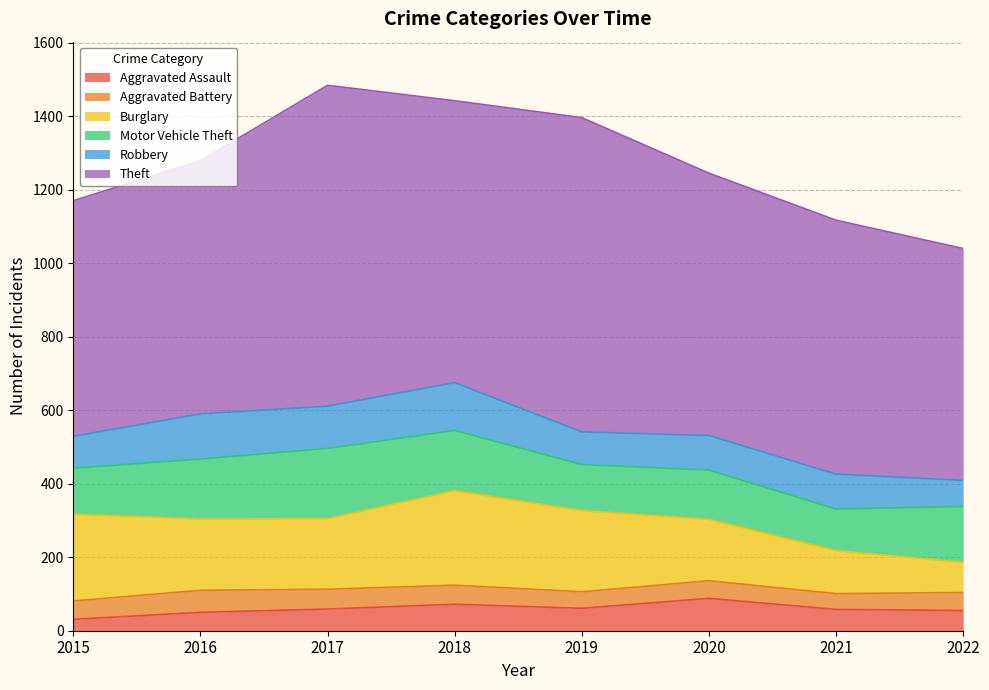

Between 2022 and 2018, which is larger?

2018